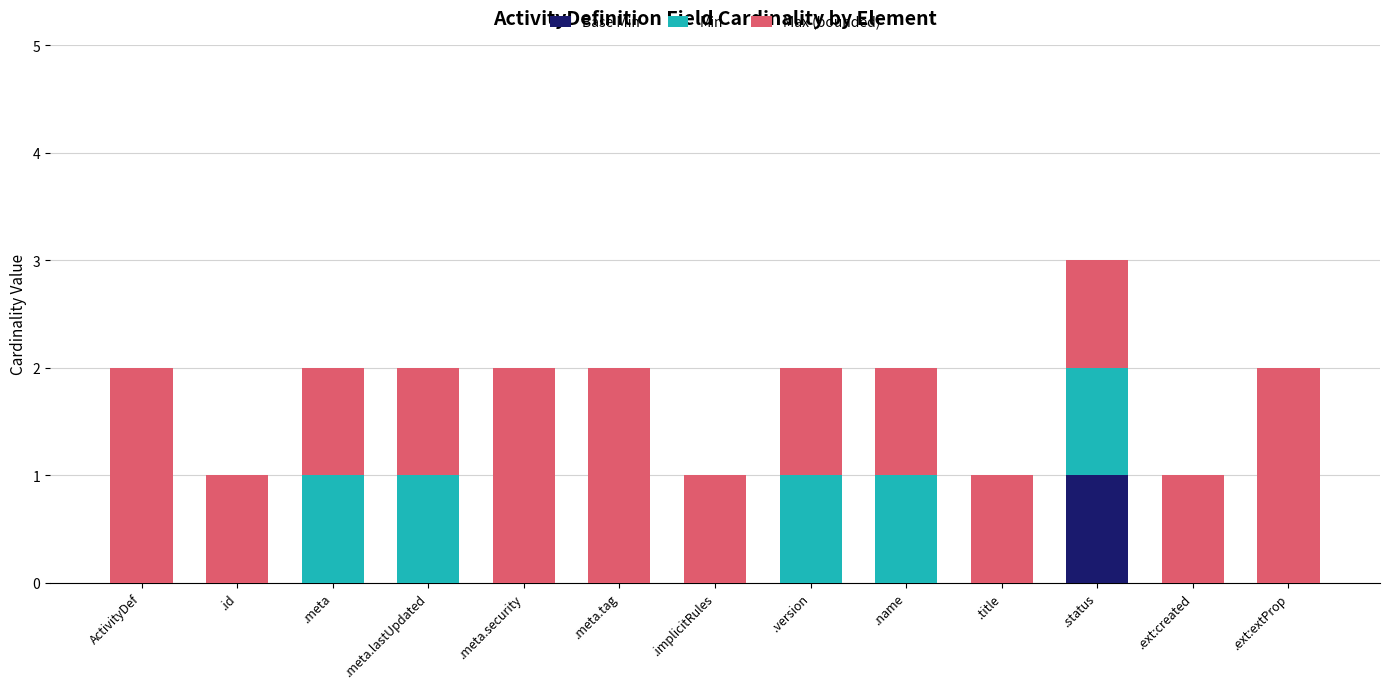

Rank the series at ActivityDef from highest to lowest value.

Max (bounded), Base Min, Min